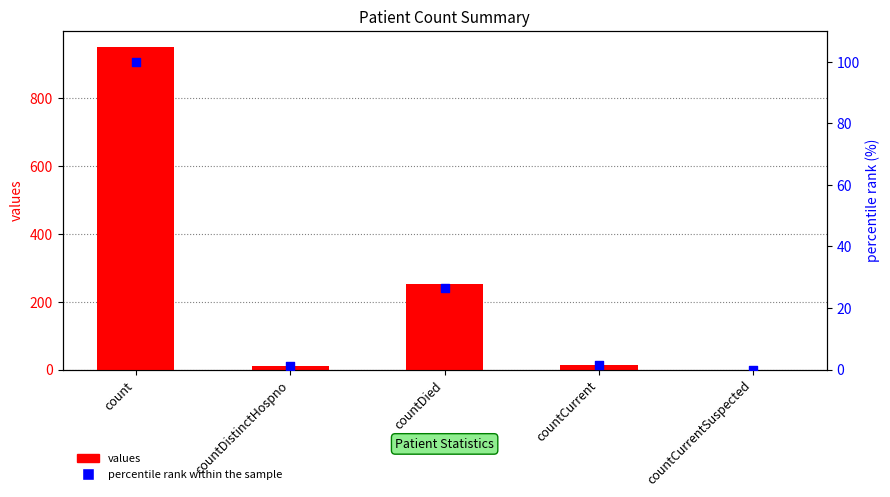

What are all the series names shown in the legend?

values, percentile rank within the sample